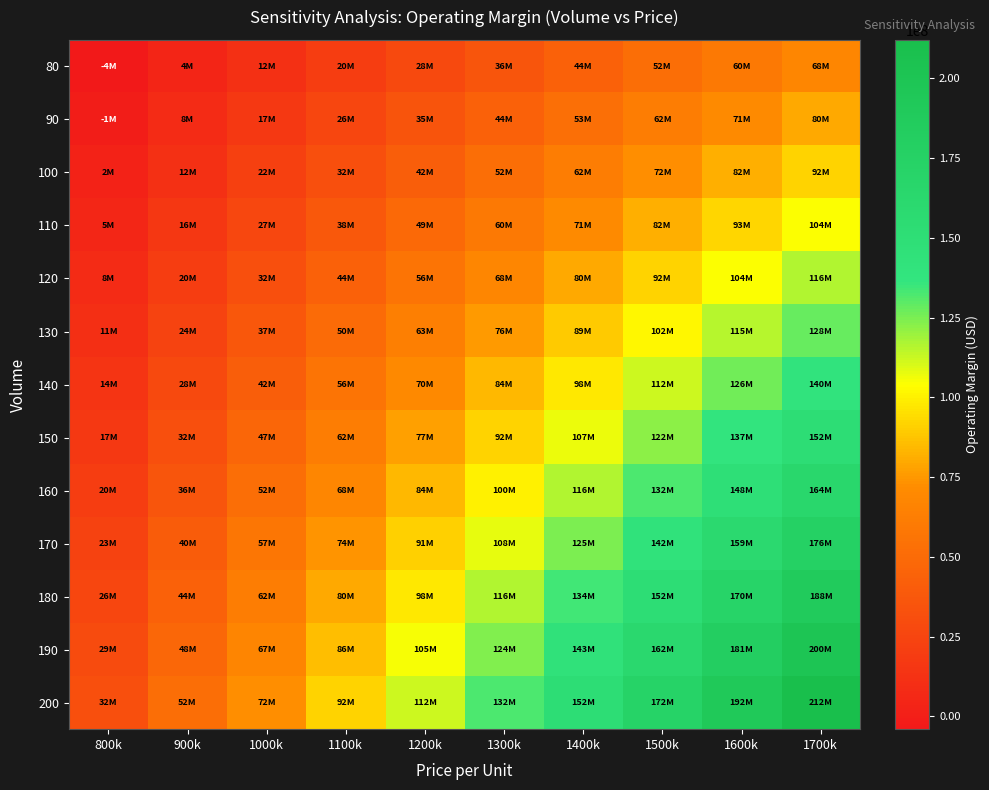

At 1500k, list the series in order from smallest to largest.

80, 90, 100, 110, 120, 130, 140, 150, 160, 170, 180, 190, 200